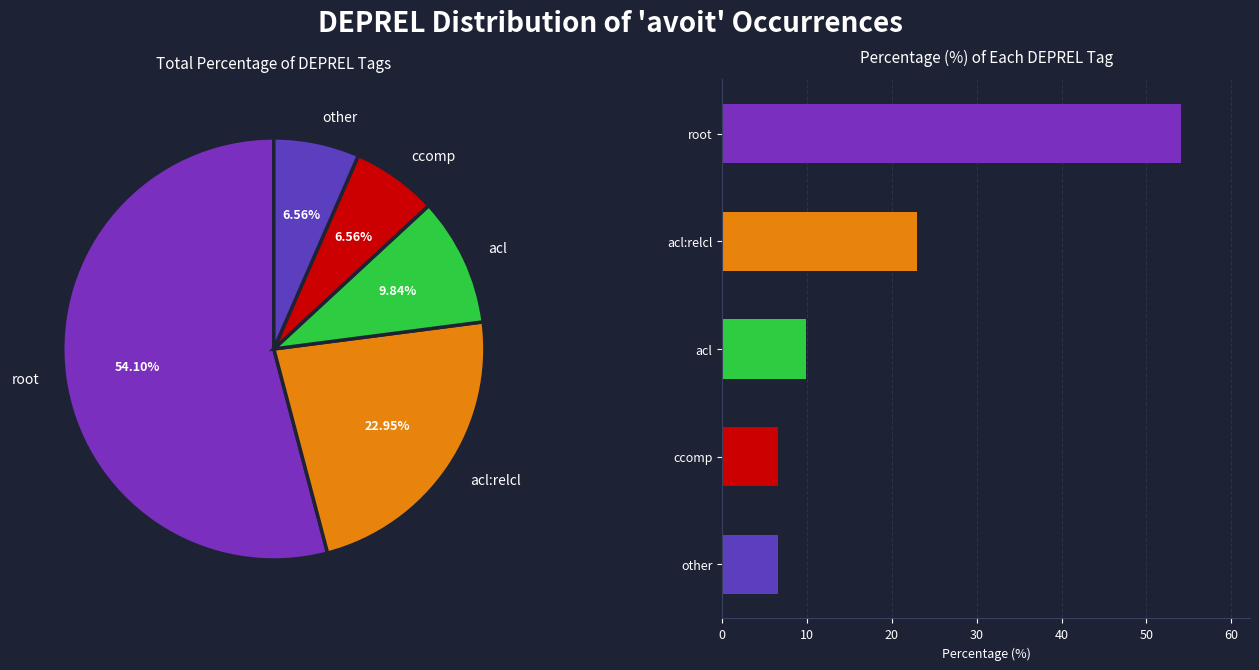

To the nearest percent, what is the difference between the acl:relcl and root slice percentages?

31%